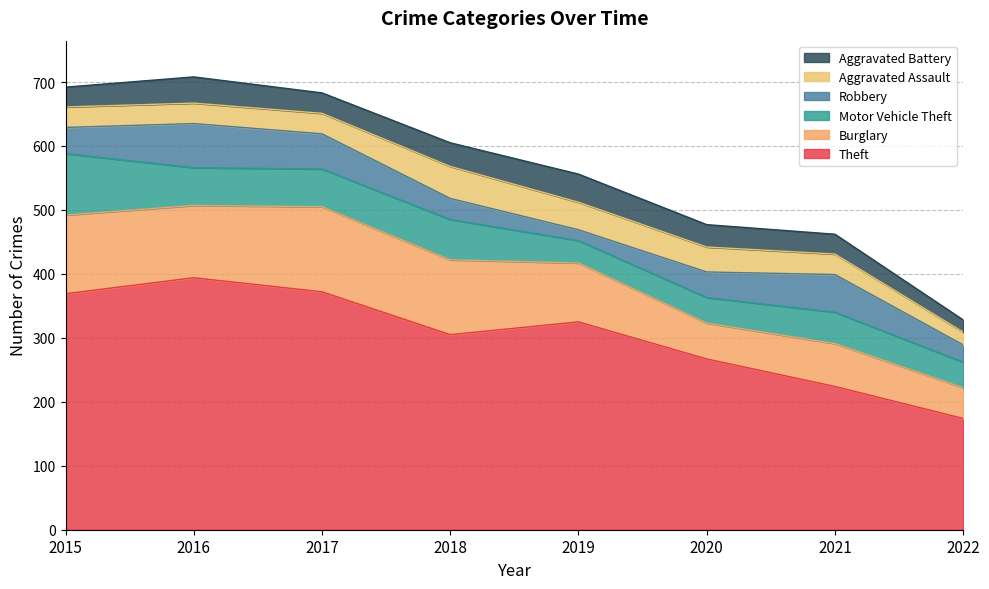

What is the maximum value for Burglary?

133